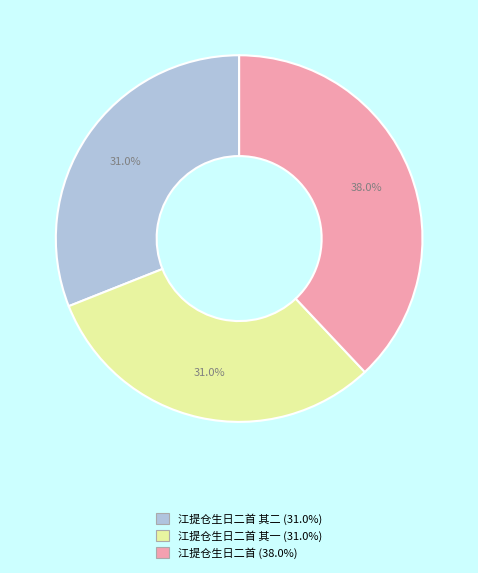

Is there a majority slice in this chart?

No